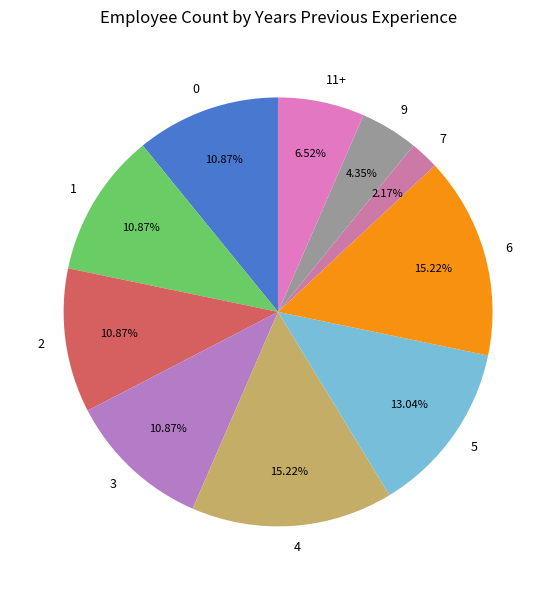

To the nearest percent, what is the difference between the 9 and 0 slice percentages?

7%